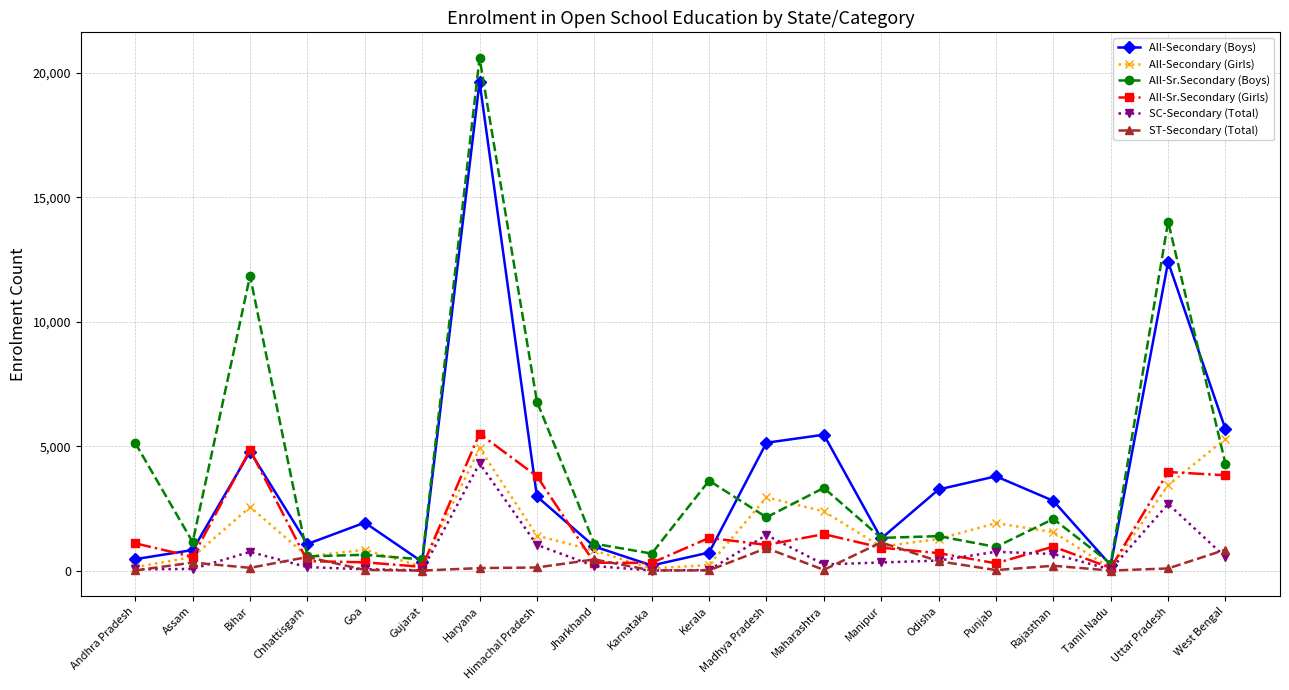

Is it true that All-Sr.Secondary (Girls) equals 923 at Manipur?

True